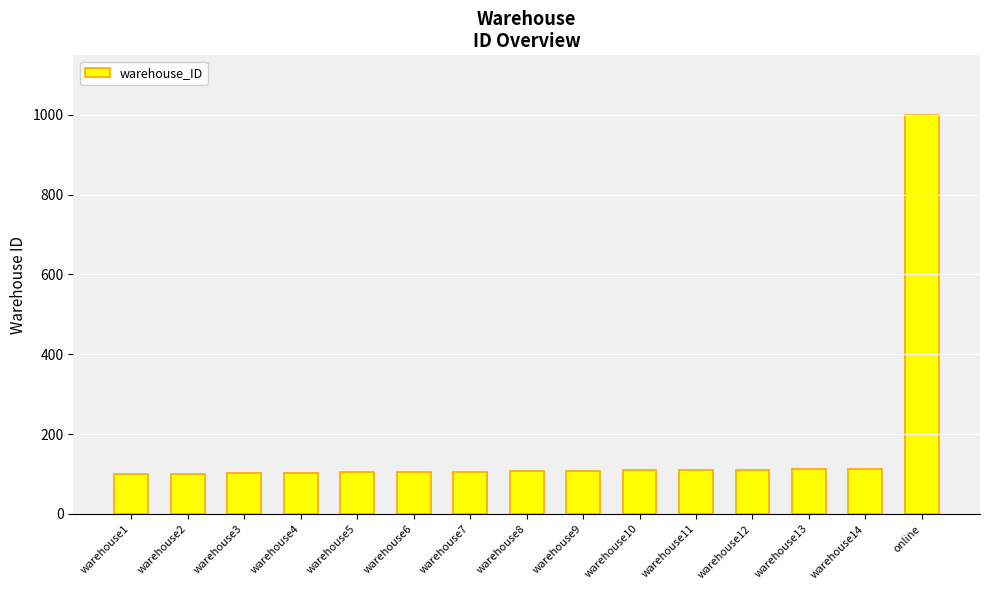

What is the maximum value shown in the chart?

999